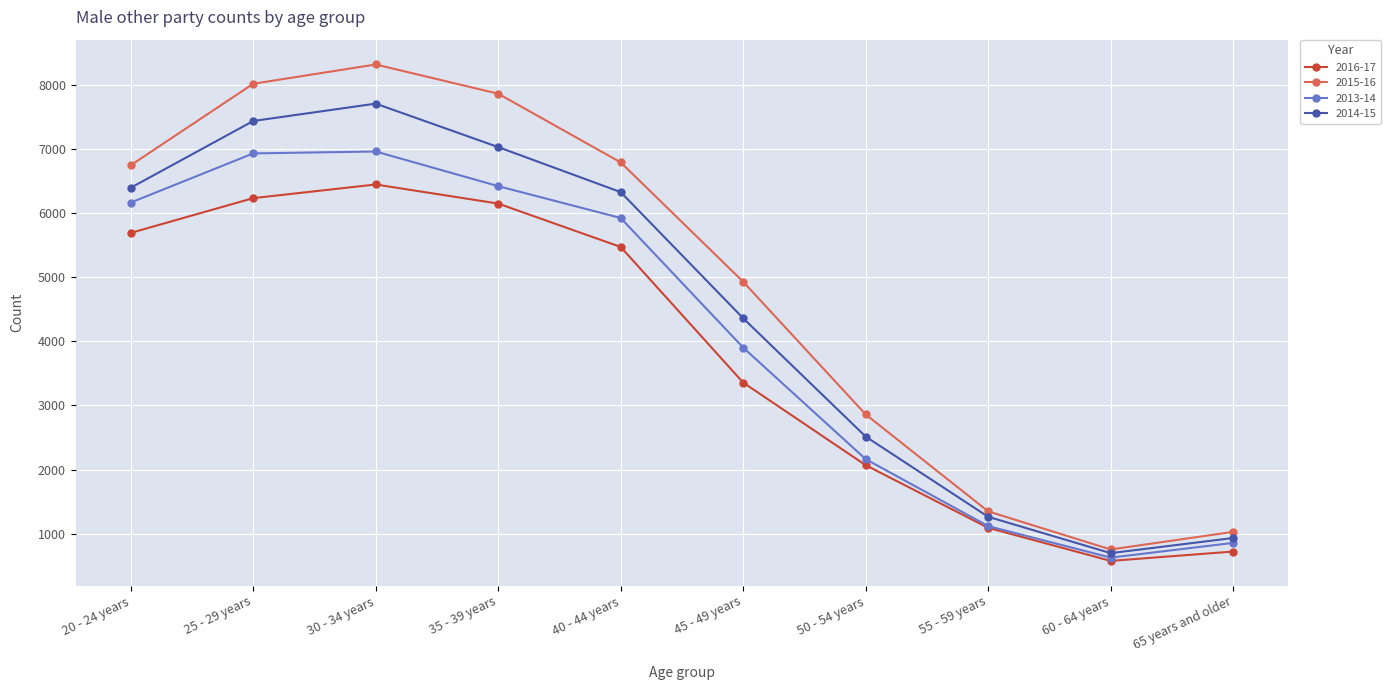

Where does the 2014-15 series first go above 6330?

20 - 24 years